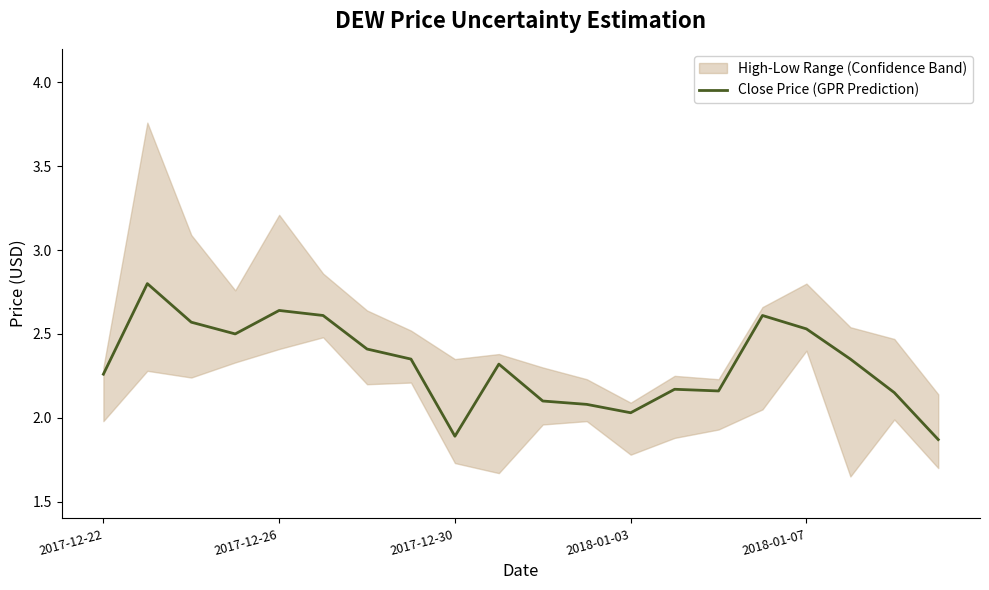

How many interior local valleys (lower than both neighbors) does the data have?

4